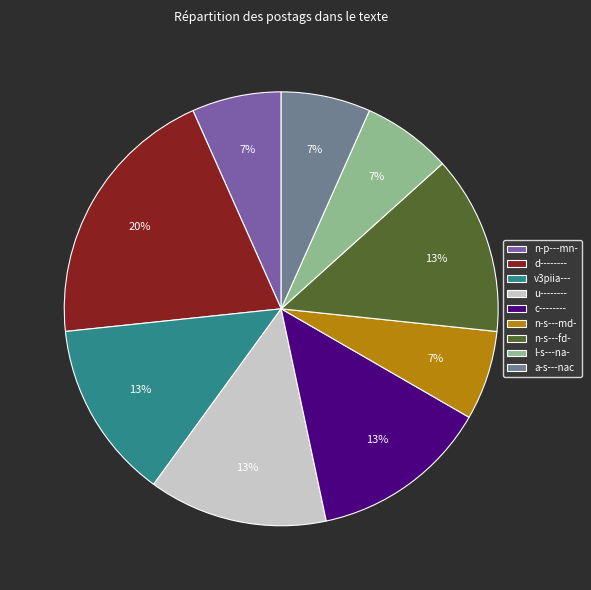

What is the ratio of the value at d-------- to the value at u--------?

1.5